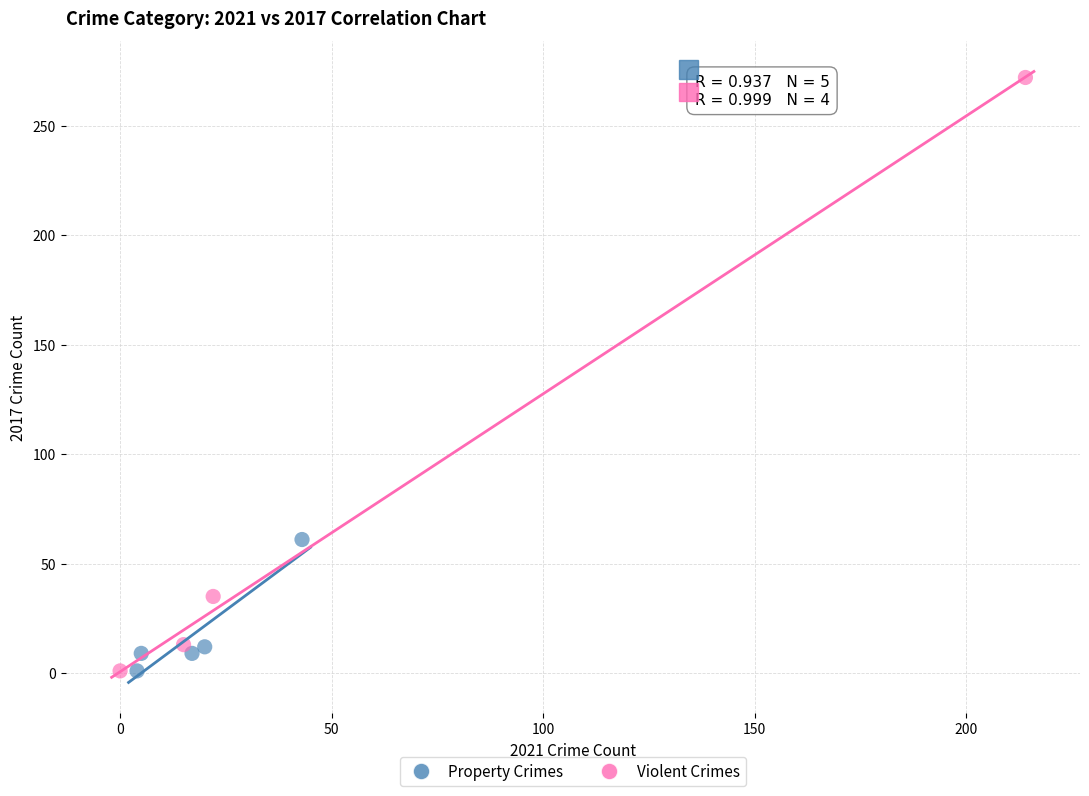

What are all the series names shown in the legend?

Property Crimes, Violent Crimes